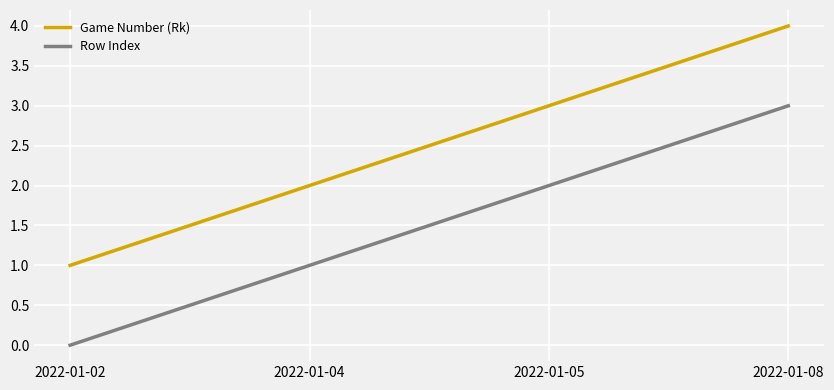

Reading right to left, extract all data points from this chart.

Game Number (Rk): 2022-01-08=4	2022-01-05=3	2022-01-04=2	2022-01-02=1
Row Index: 2022-01-08=3	2022-01-05=2	2022-01-04=1	2022-01-02=0